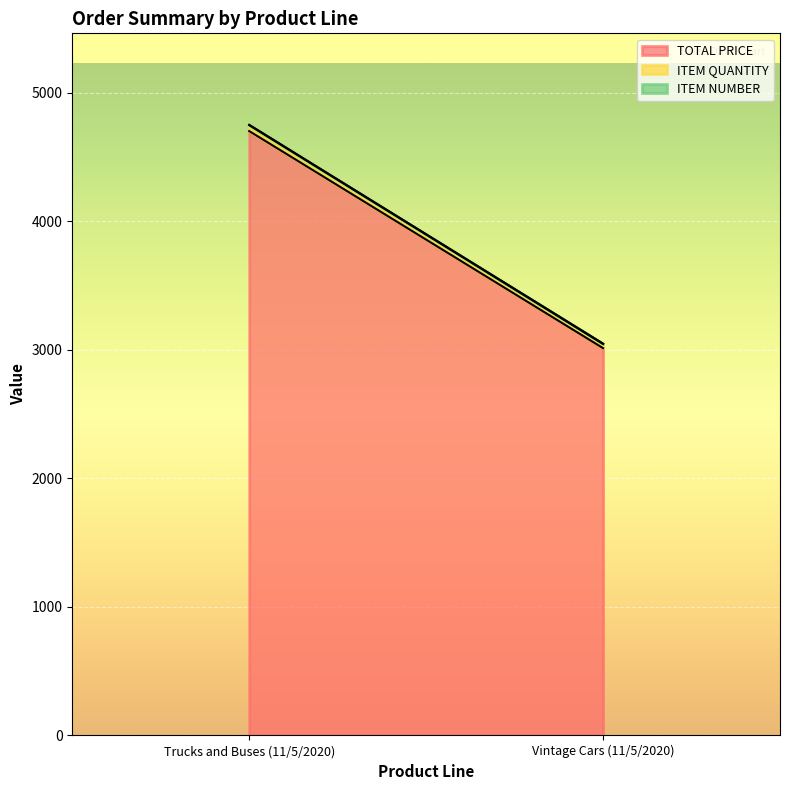

At which label is TOTAL PRICE closest to 3855?

Vintage Cars (11/5/2020)